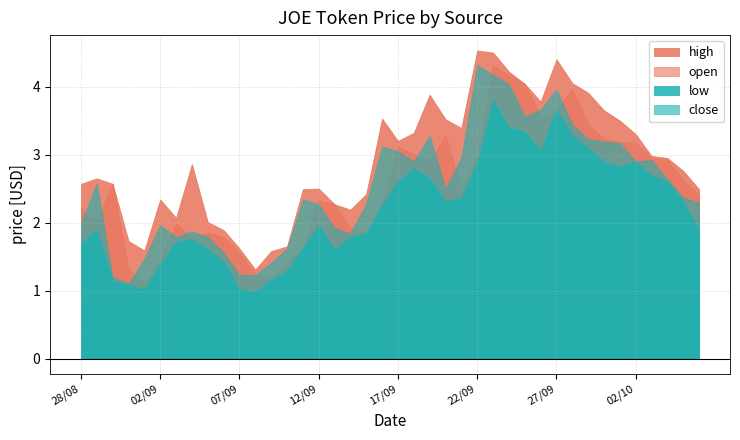

What is the sum of all open values?

101.1